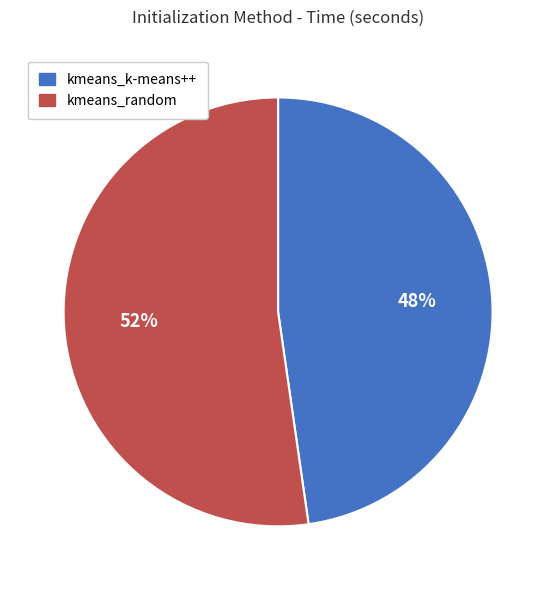

True or false: kmeans_k-means++ accounts for 37% of the total.

False